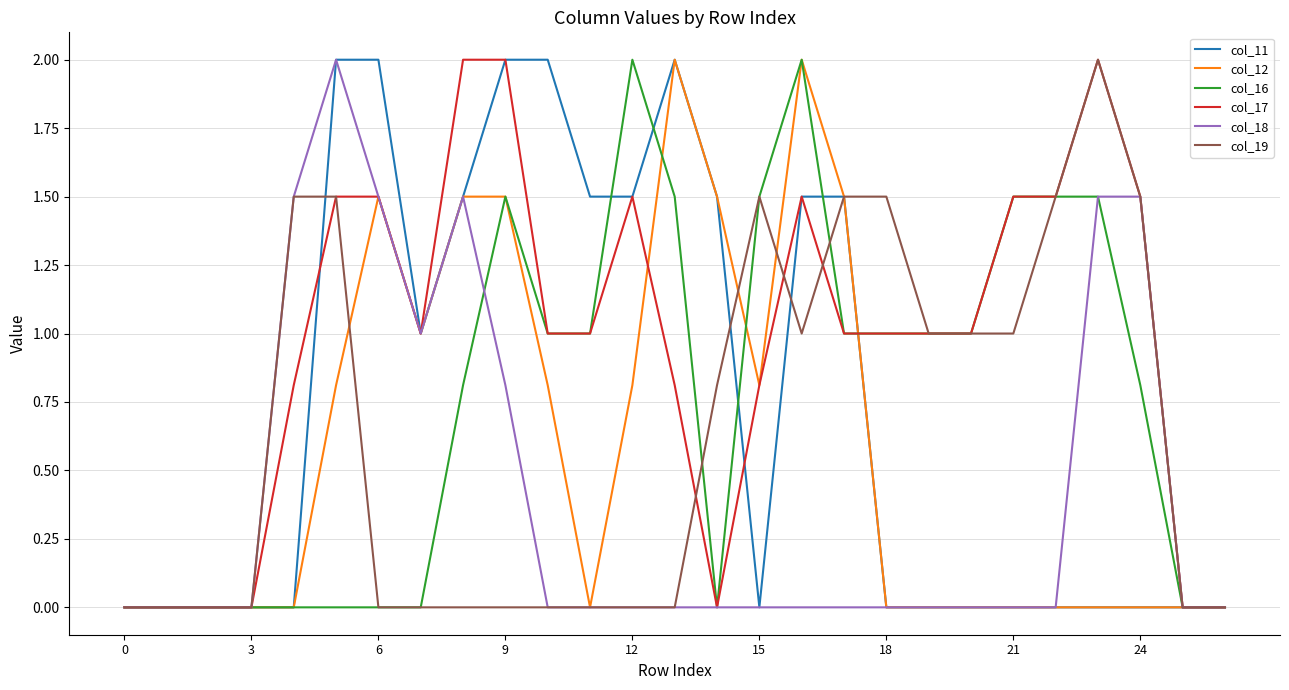

Reading left to right, what are all the values shown in this chart?

col_11: 0.0	0.0	0.0	0.0	0.0	2.0	2.0	1.0	1.5	2.0	2.0	1.5	1.5	2.0	1.5	0.0	1.5	1.5	0.0	0.0	0.0	0.0	0.0	0.0	0.0	0.0	0.0
col_12: 0.0	0.0	0.0	0.0	0.0	0.8	1.5	1.0	1.5	1.5	0.8	0.0	0.8	2.0	1.5	0.8	2.0	1.5	0.0	0.0	0.0	0.0	0.0	0.0	0.0	0.0	0.0
col_16: 0.0	0.0	0.0	0.0	0.0	0.0	0.0	0.0	0.8	1.5	1.0	1.0	2.0	1.5	0.0	1.5	2.0	1.0	1.0	1.0	1.0	1.5	1.5	1.5	0.8	0.0	0.0
col_17: 0.0	0.0	0.0	0.0	0.8	1.5	1.5	1.0	2.0	2.0	1.0	1.0	1.5	0.8	0.0	0.8	1.5	1.0	1.0	1.0	1.0	1.5	1.5	2.0	1.5	0.0	0.0
col_18: 0.0	0.0	0.0	0.0	1.5	2.0	1.5	1.0	1.5	0.8	0.0	0.0	0.0	0.0	0.0	0.0	0.0	0.0	0.0	0.0	0.0	0.0	0.0	1.5	1.5	0.0	0.0
col_19: 0.0	0.0	0.0	0.0	1.5	1.5	0.0	0.0	0.0	0.0	0.0	0.0	0.0	0.0	0.8	1.5	1.0	1.5	1.5	1.0	1.0	1.0	1.5	2.0	1.5	0.0	0.0